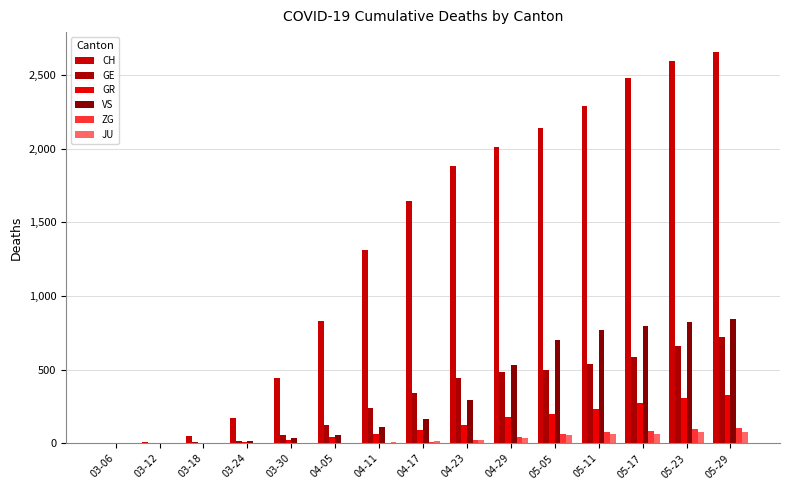

Is it true that ZG equals -50 at 03-06?

False